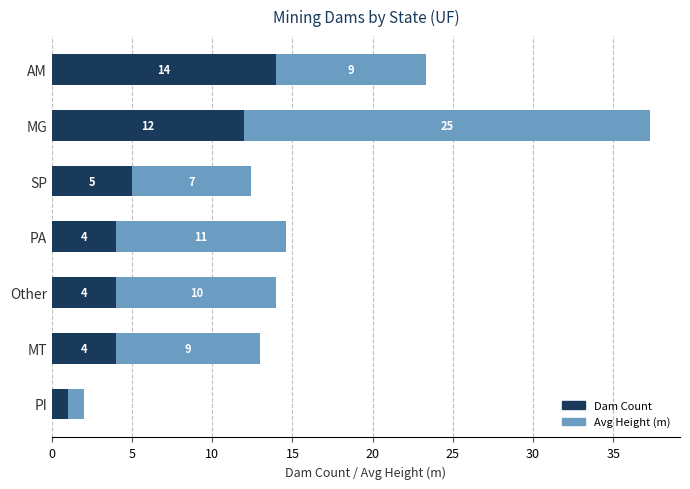

What is the sum of all Dam Count values?

44.0